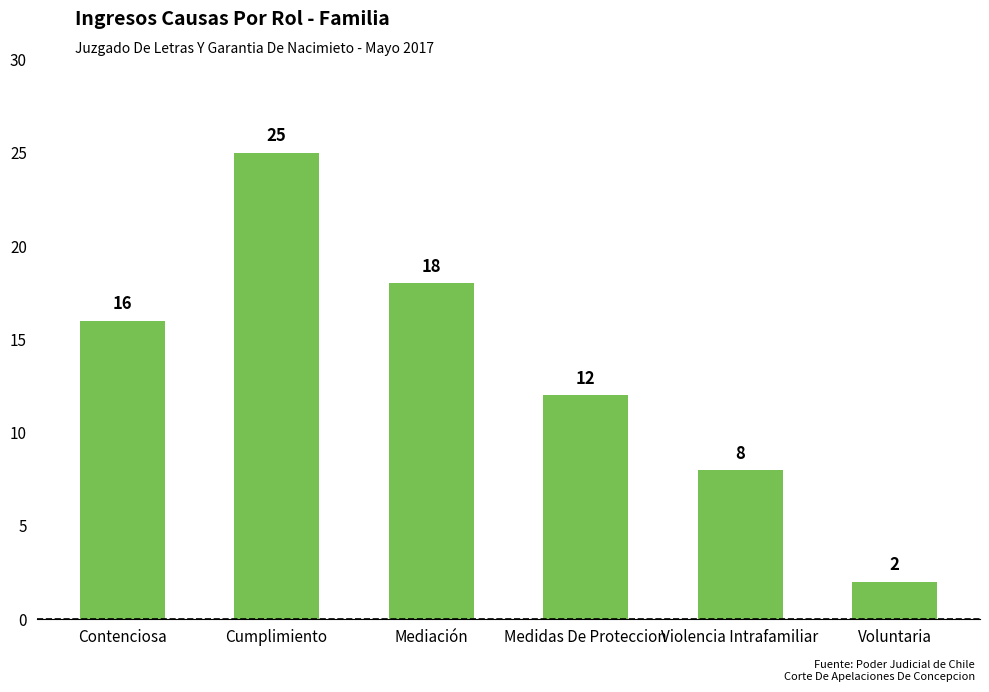

Reading left to right, transcribe all the data shown in this chart.

Contenciosa=16	Cumplimiento=25	Mediación=18	Medidas De Proteccion=12	Violencia Intrafamiliar=8	Voluntaria=2